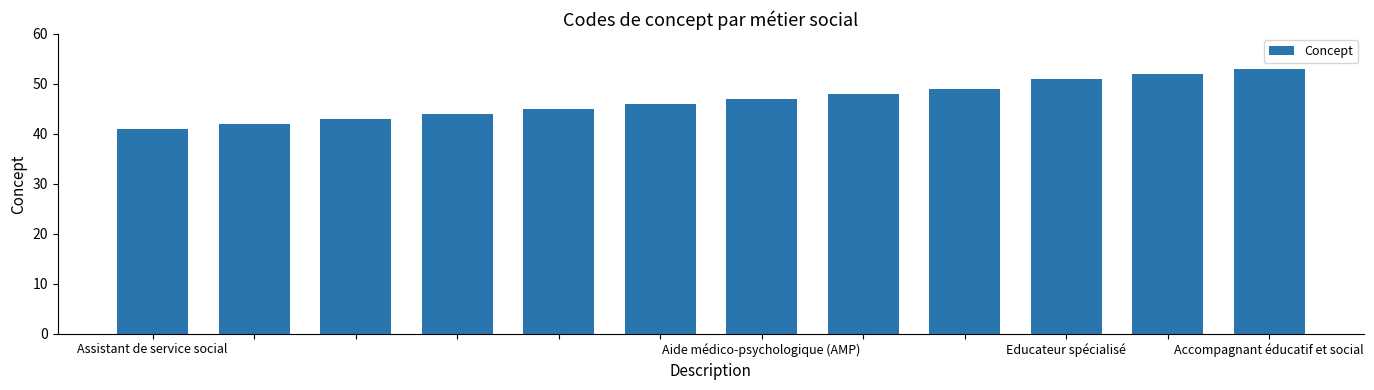

Reading left to right, list all the values displayed in this chart.

41	42	43	44	45	46	47	48	49	51	52	53